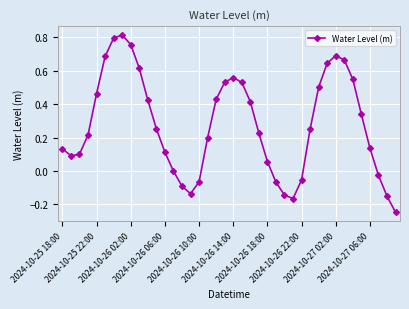

How many points are lower than both their immediate neighbors (excluding endpoints)?

3